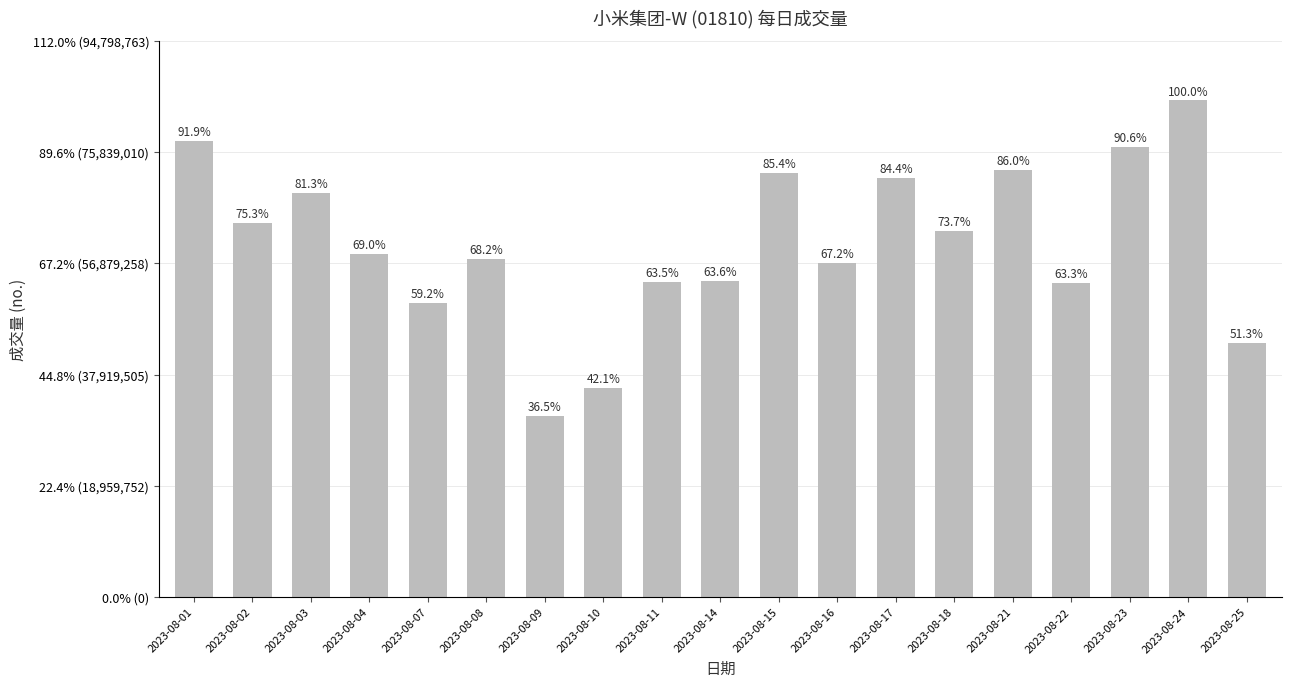

What is the change in value from 2023-08-01 to 2023-08-24?

+6836511